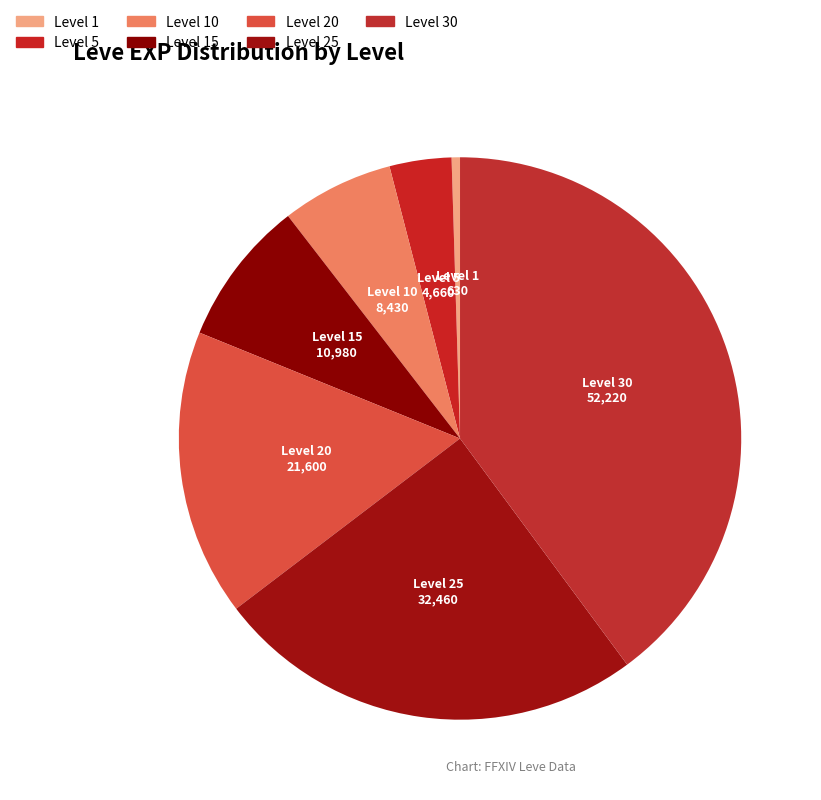

Which slice is the largest?

Level 30